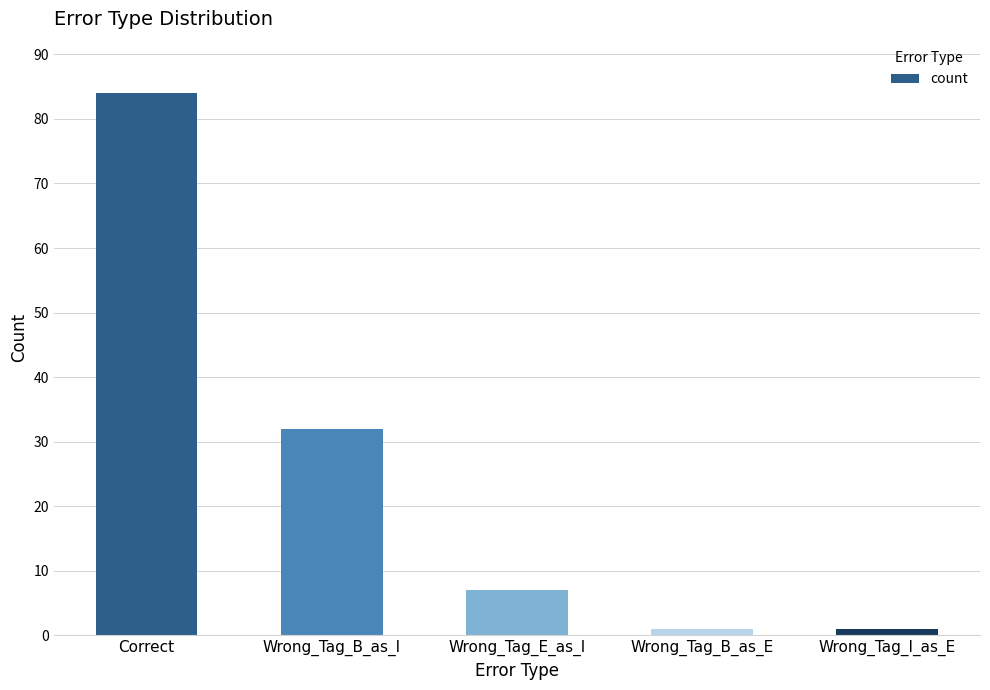

Read the value at Wrong_Tag_E_as_I, to the nearest 10.

10